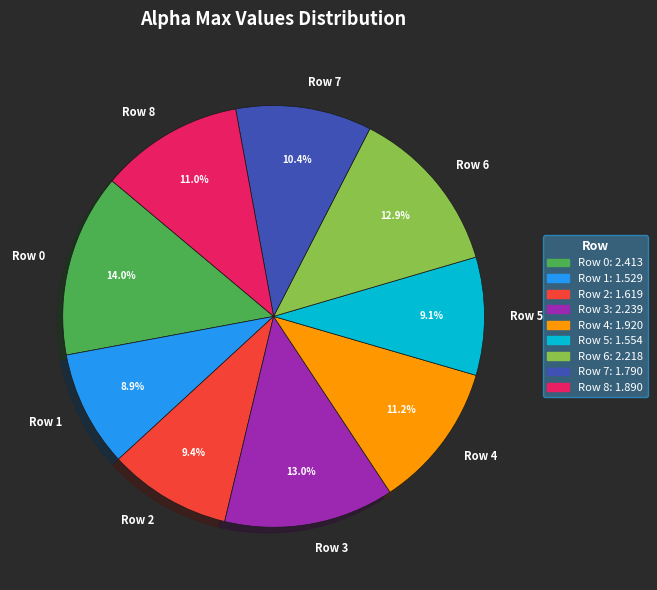

How many segments does this pie chart have?

9